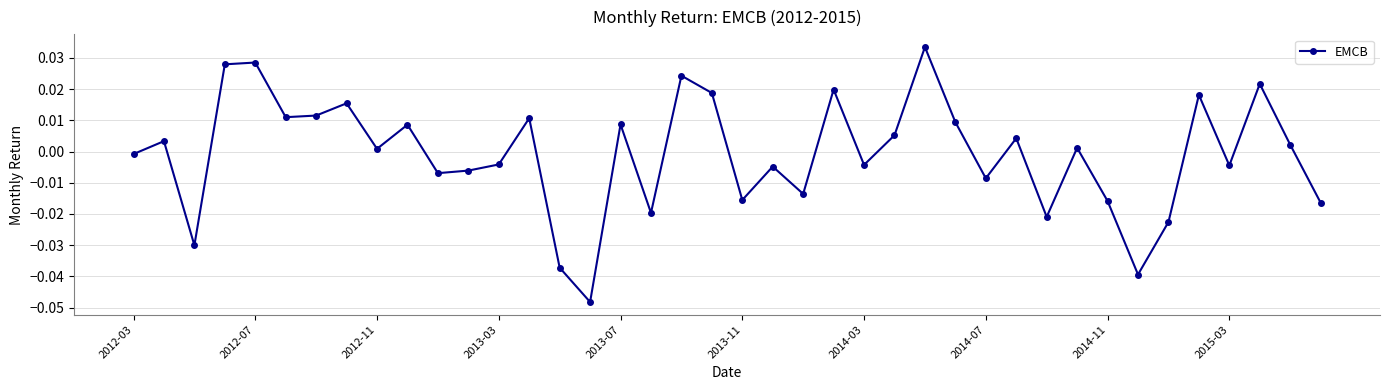

How many points are lower than both their immediate neighbors (excluding endpoints)?

13